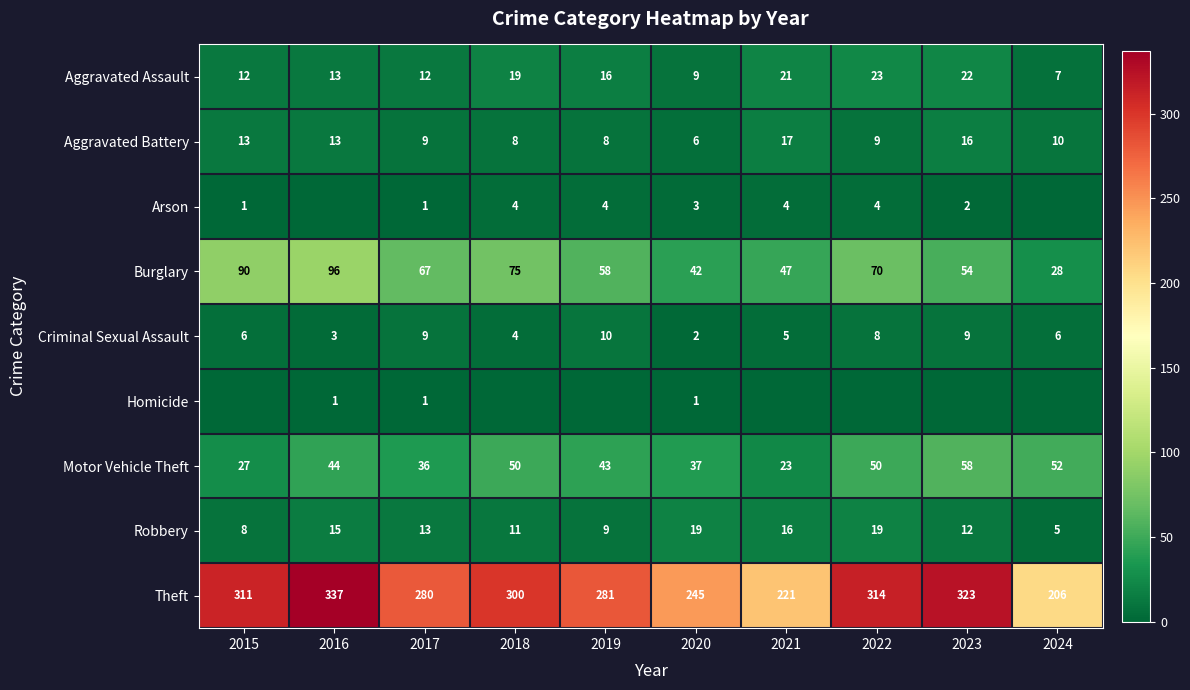

What is the highest value of the Motor Vehicle Theft series?

58